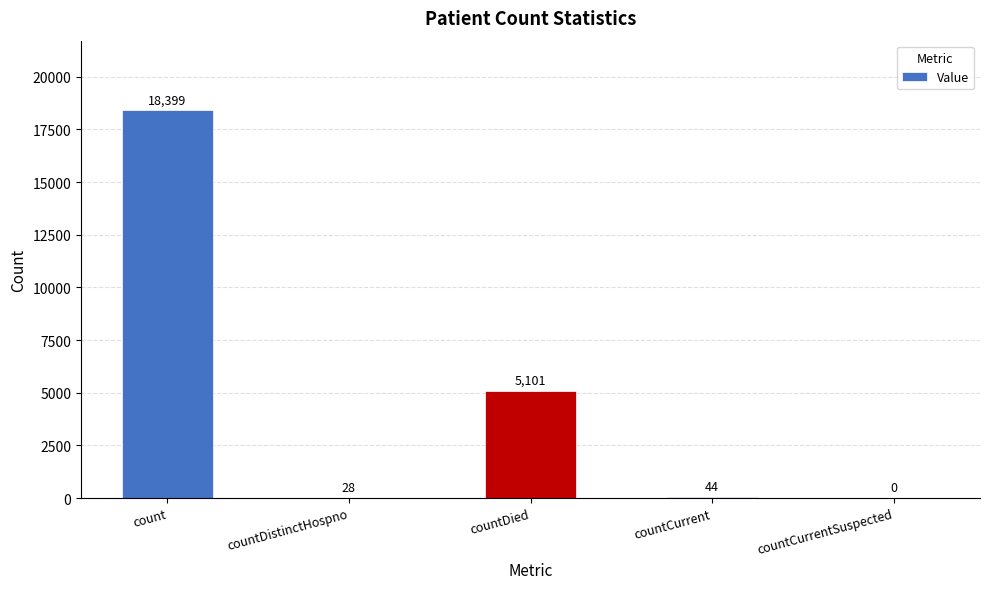

Where does the data first go above 44?

count